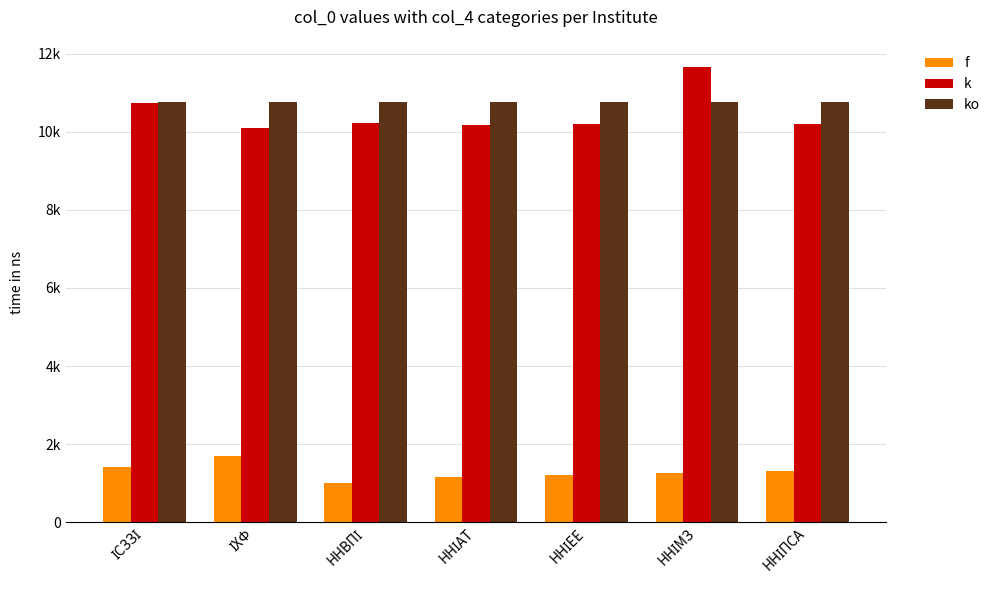

What are all the series names shown in the legend?

f, k, ko